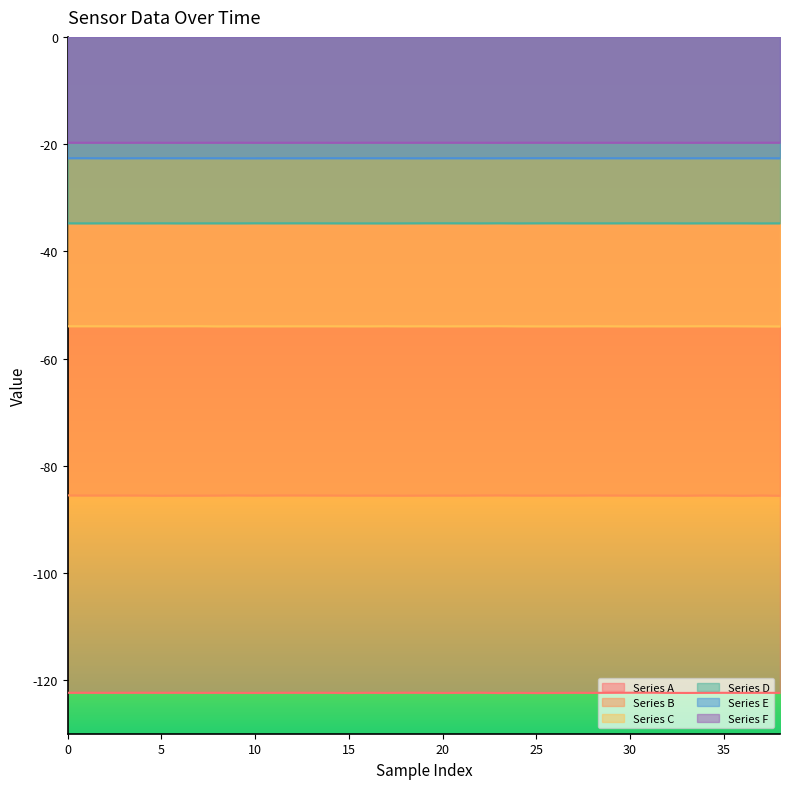

Which has a higher value, 1 or 25?

1